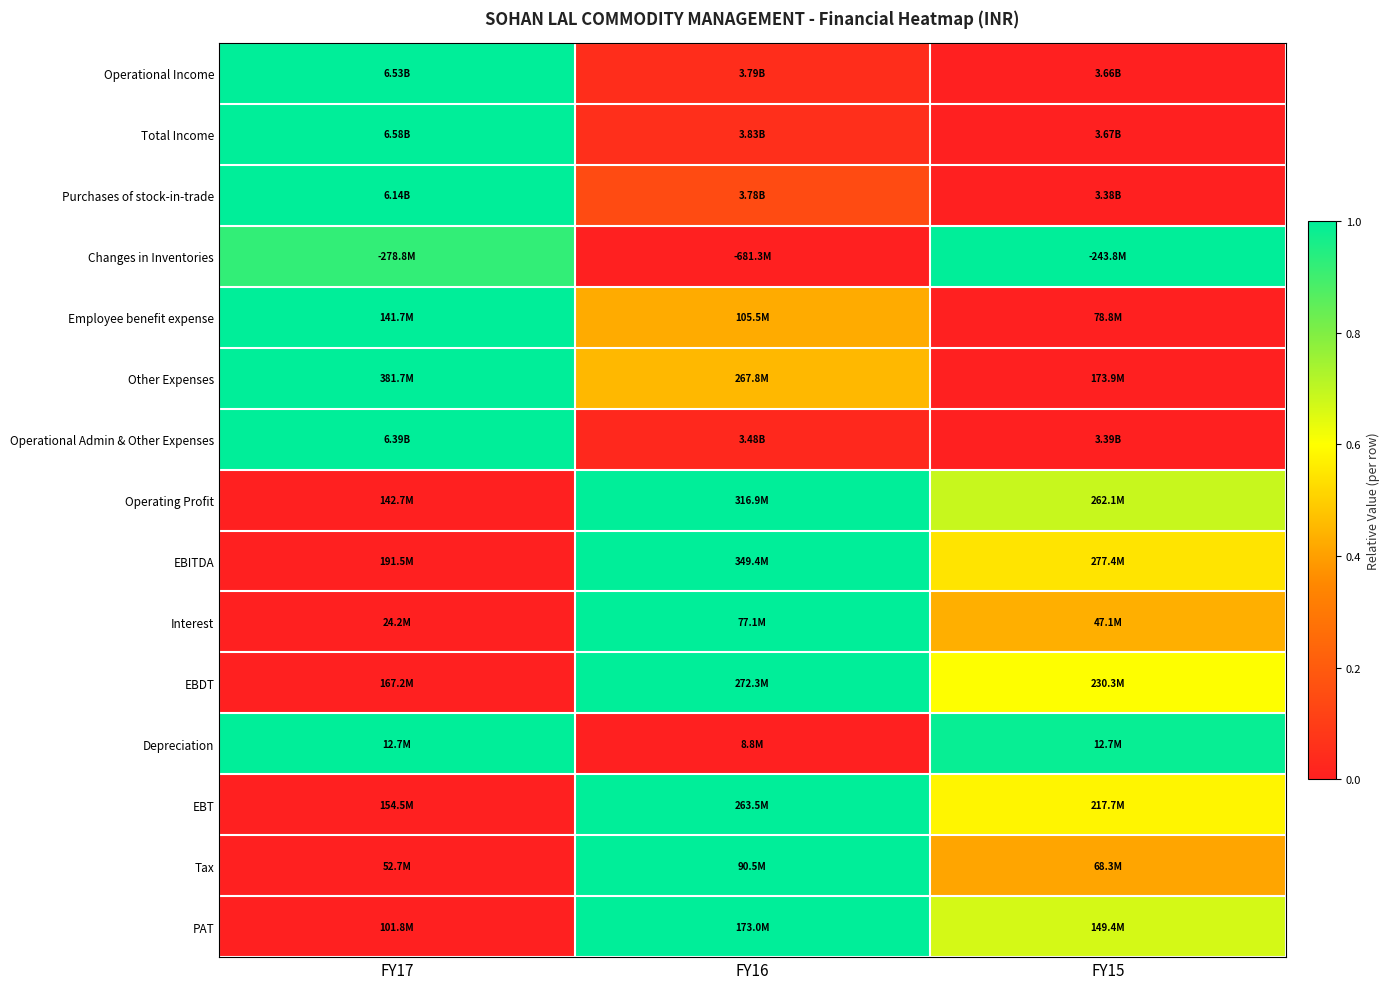

Reading left to right, transcribe all the data shown in this chart.

Operational Income: FY17=1.0	FY16=0.0	FY15=0.0
Total Income: FY17=1.0	FY16=0.1	FY15=0.0
Purchases of stock-in-trade: FY17=1.0	FY16=0.1	FY15=0.0
Changes in Inventories: FY17=0.9	FY16=0.0	FY15=1.0
Employee benefit expense: FY17=1.0	FY16=0.4	FY15=0.0
Other Expenses: FY17=1.0	FY16=0.5	FY15=0.0
Operational Admin & Other Expenses: FY17=1.0	FY16=0.0	FY15=0.0
Operating Profit: FY17=0.0	FY16=1.0	FY15=0.7
EBITDA: FY17=0.0	FY16=1.0	FY15=0.5
Interest: FY17=0.0	FY16=1.0	FY15=0.4
EBDT: FY17=0.0	FY16=1.0	FY15=0.6
Depreciation: FY17=1.0	FY16=0.0	FY15=1.0
EBT: FY17=0.0	FY16=1.0	FY15=0.6
Tax: FY17=0.0	FY16=1.0	FY15=0.4
PAT: FY17=0.0	FY16=1.0	FY15=0.7